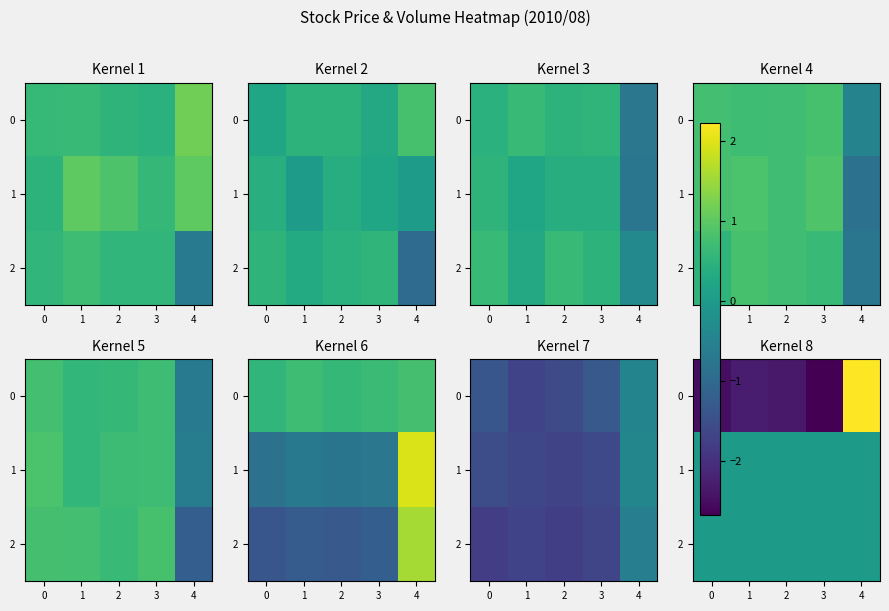

What is the smallest value displayed?

-2.7